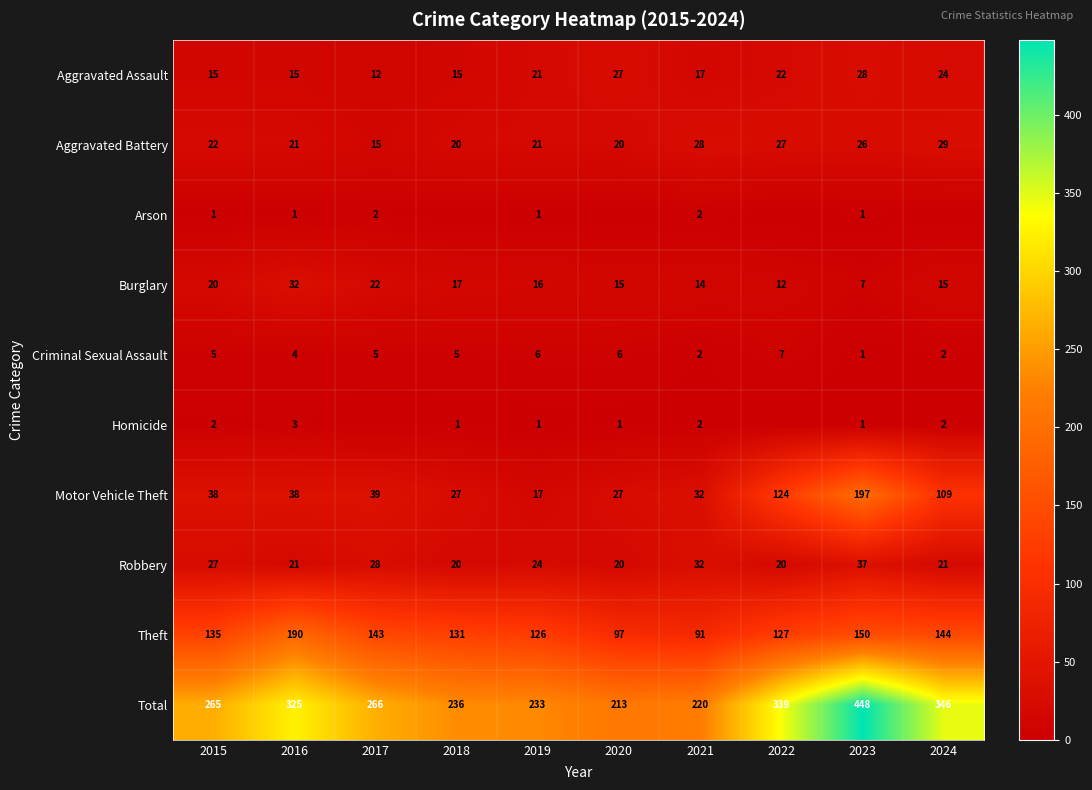

Is the value of Total at 2019 greater than the value of Homicide at 2020?

Yes